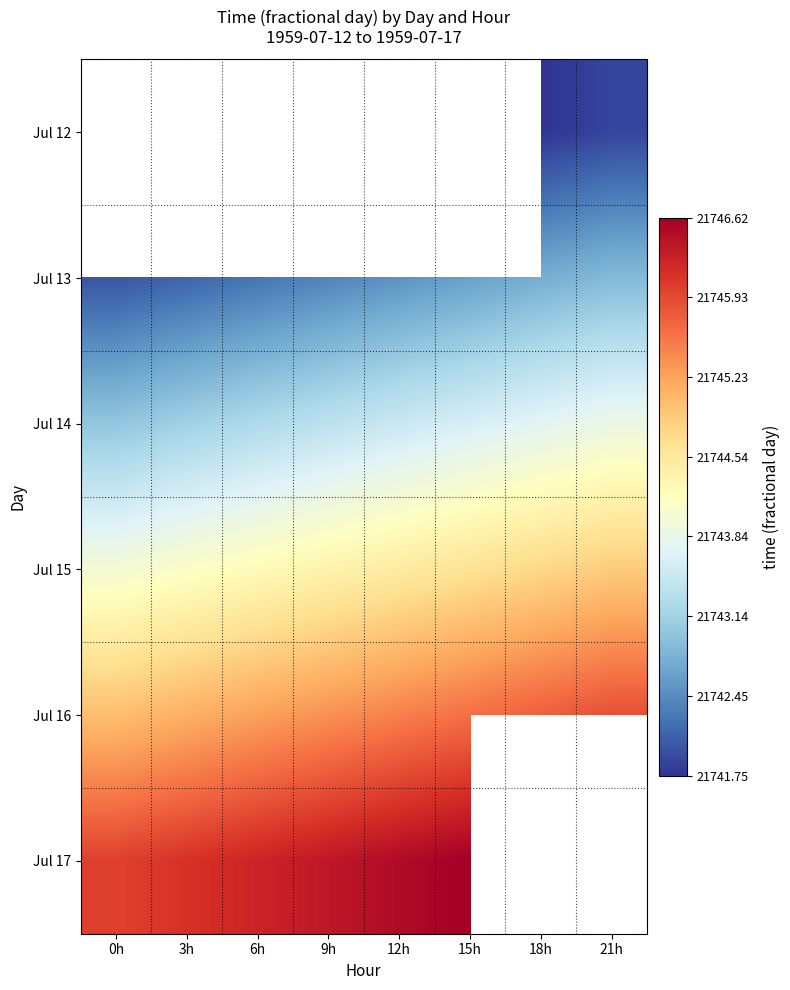

The value of Jul 14 at 15h is 21743.6. True or false?

True